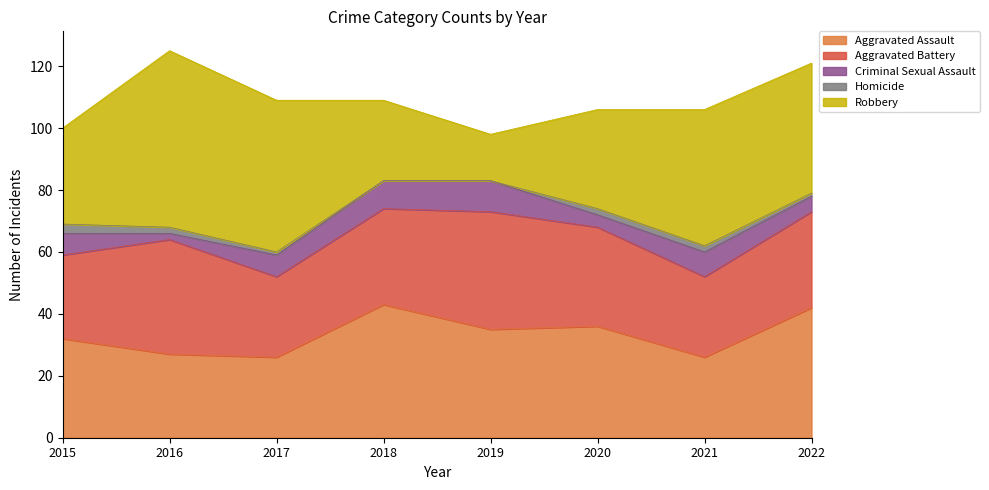

At how many categories does at least one series exceed 36?

6